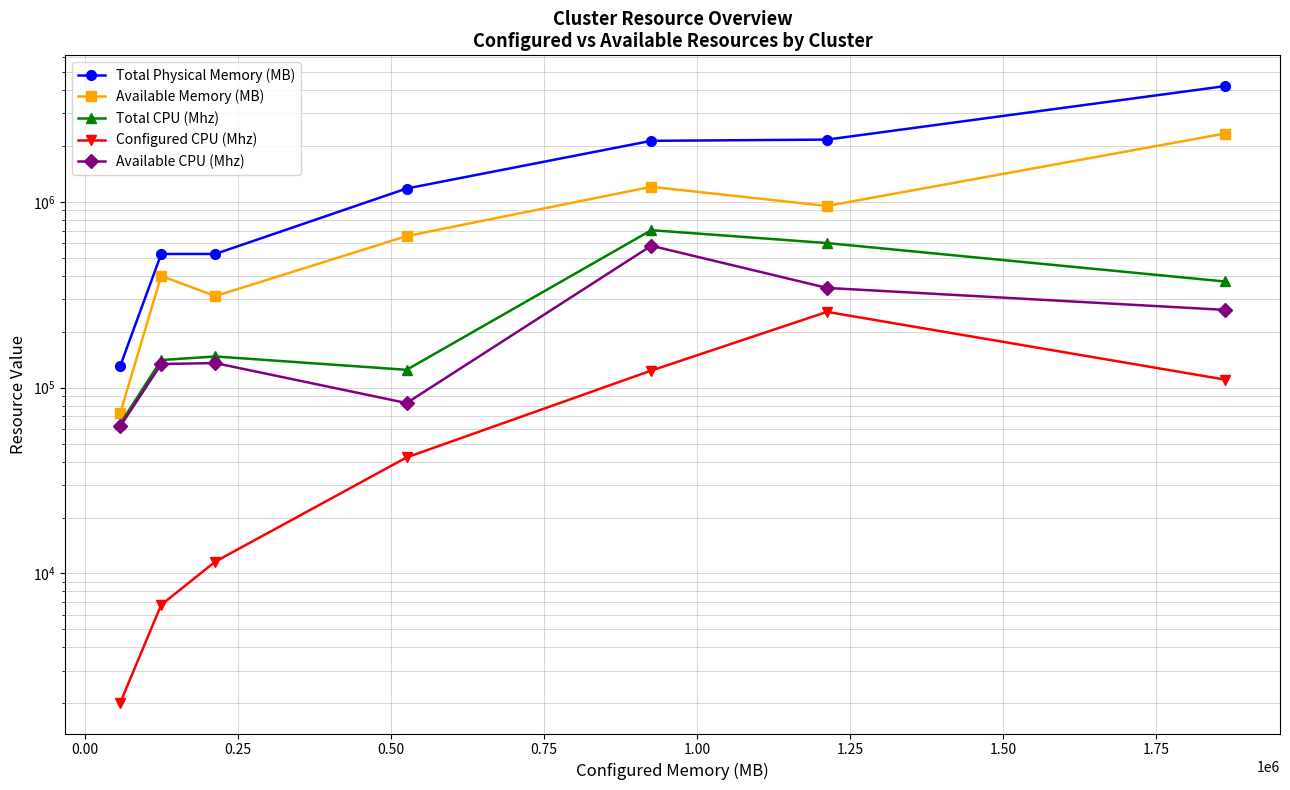

Reading left to right, list all the values displayed in this chart.

Total Physical Memory (MB): 131051.3	524236.0	524248.1	1179511.4	2129821.9	2162547.0	4193106.2
Available Memory (MB): 73148.3	399518.0	311138.1	653945.4	1204602.9	950290.0	2331113.2
Total CPU (Mhz): 64000.0	140800.0	147200.0	124752.0	704000.0	600000.0	372720.0
Configured CPU (Mhz): 2017.0	6778.0	11586.0	42122.0	123598.0	255778.0	110552.0
Available CPU (Mhz): 61983.0	134022.0	135614.0	82630.0	580402.0	344222.0	262168.0